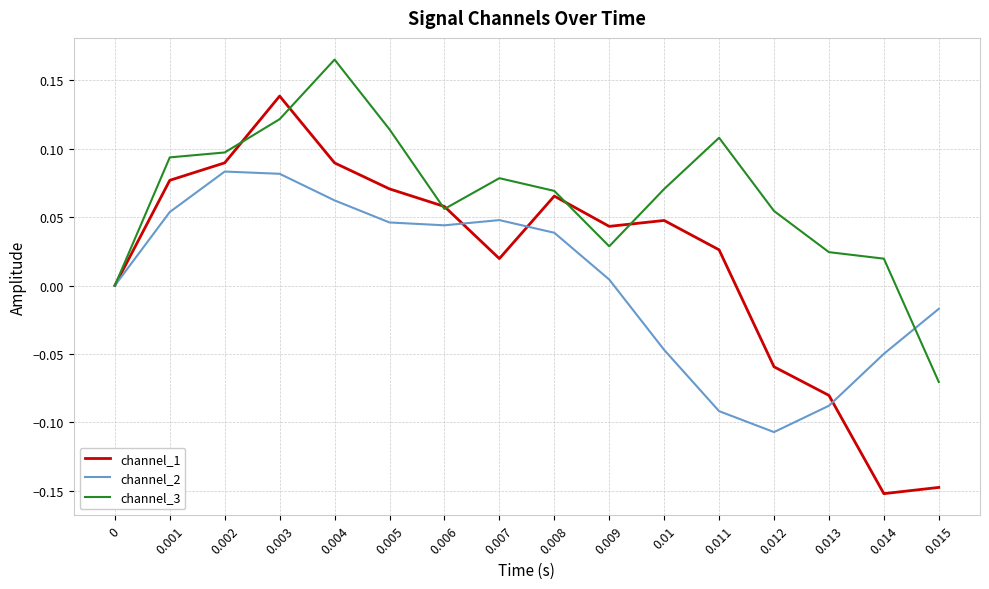

How many lines are shown in the chart?

3